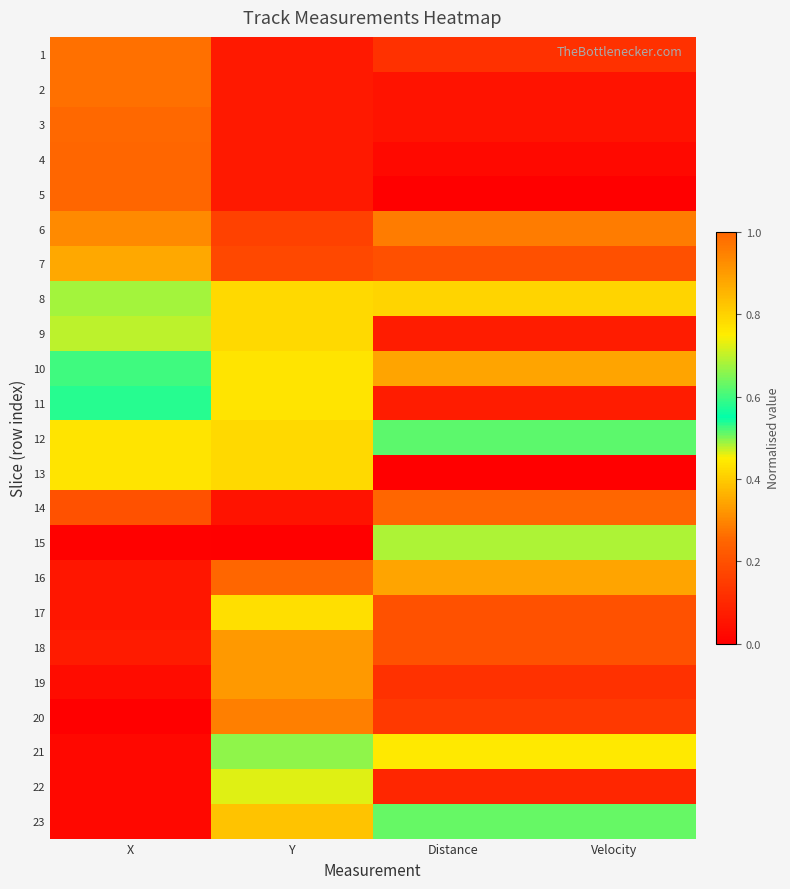

Which series has the largest range (max minus min)?

5